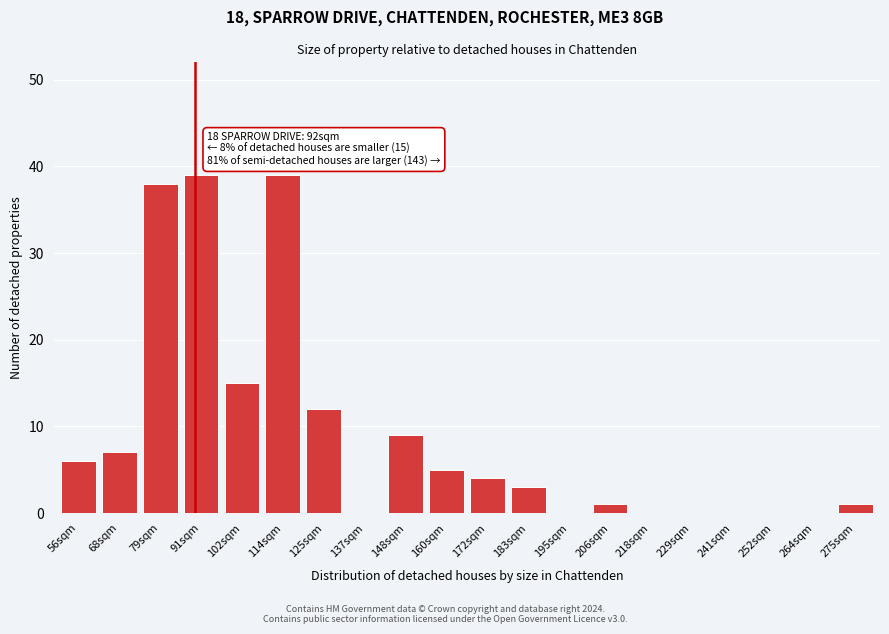

Reading left to right, list all the values displayed in this chart.

56sqm=6	68sqm=7	79sqm=38	91sqm=39	102sqm=15	114sqm=39	125sqm=12	137sqm=0	148sqm=9	160sqm=5	172sqm=4	183sqm=3	195sqm=0	206sqm=1	218sqm=0	229sqm=0	241sqm=0	252sqm=0	264sqm=0	275sqm=1